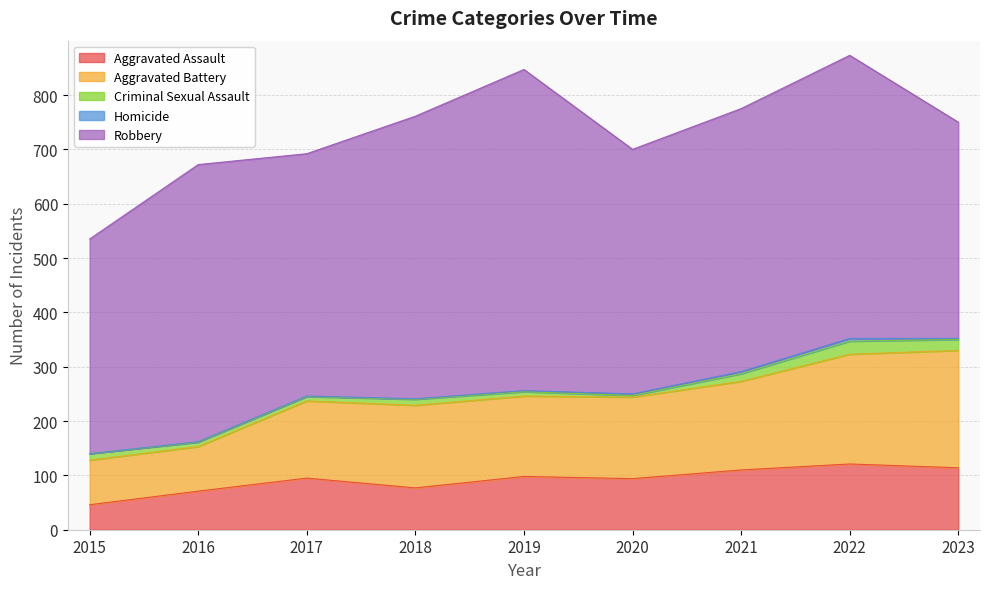

At which category does the chart reach its minimum across all series?

2015